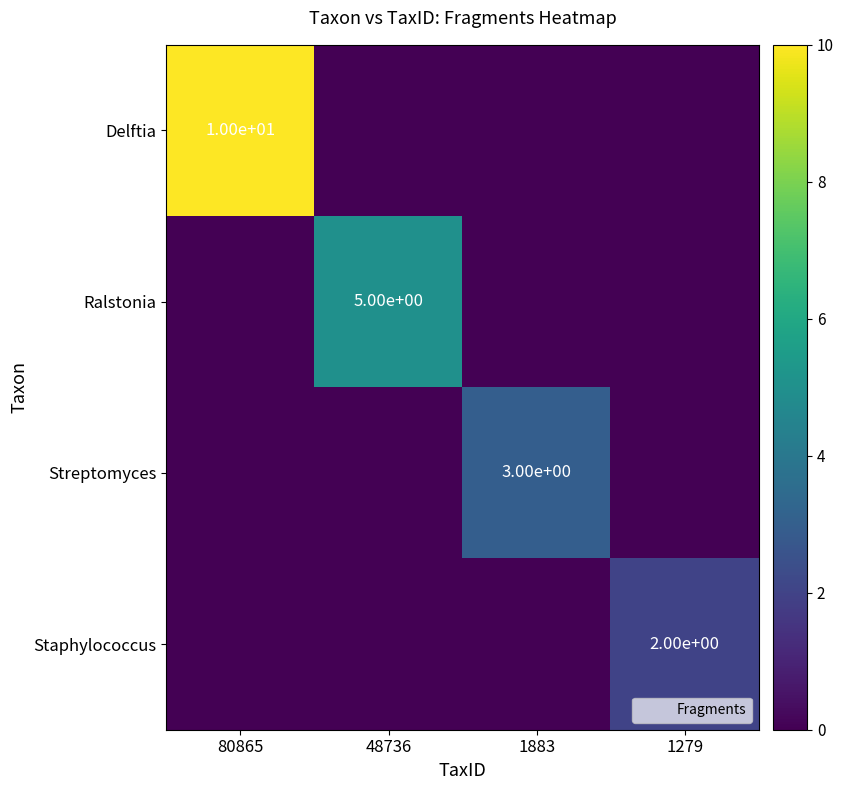

Between 1279 and 48736, which is larger?

1279